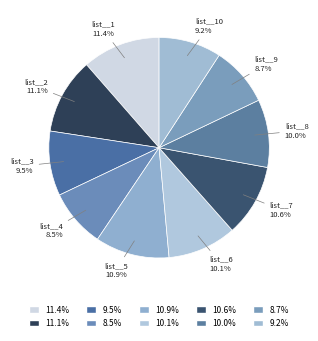

Which has a higher value, list__10 or list__5?

list__5